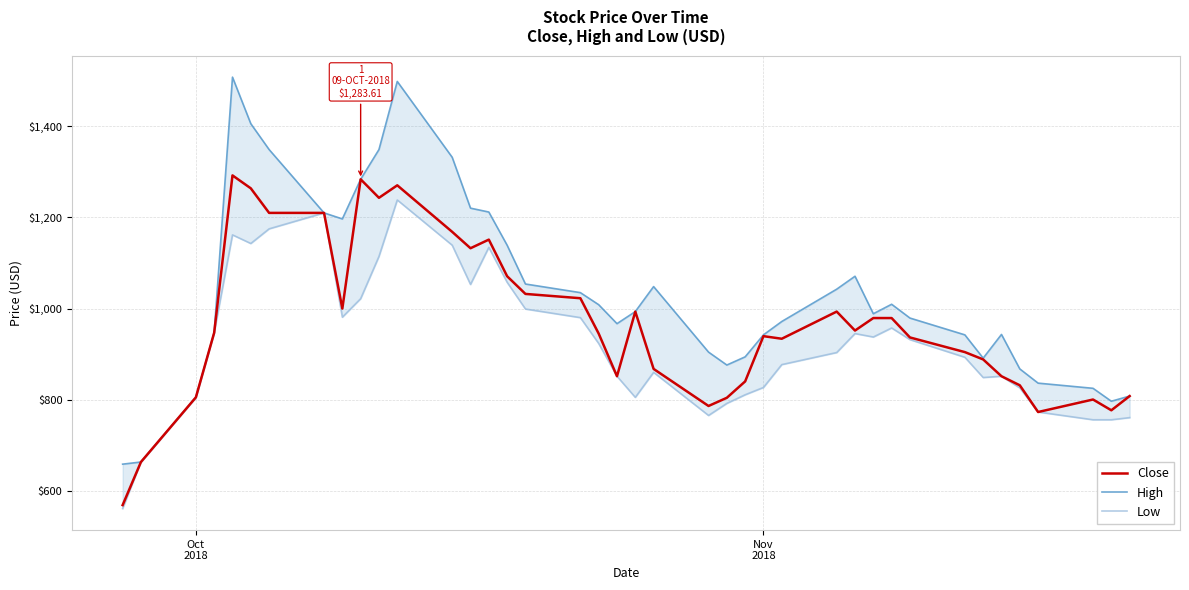

At which label does High reach its minimum?

Oct
2018